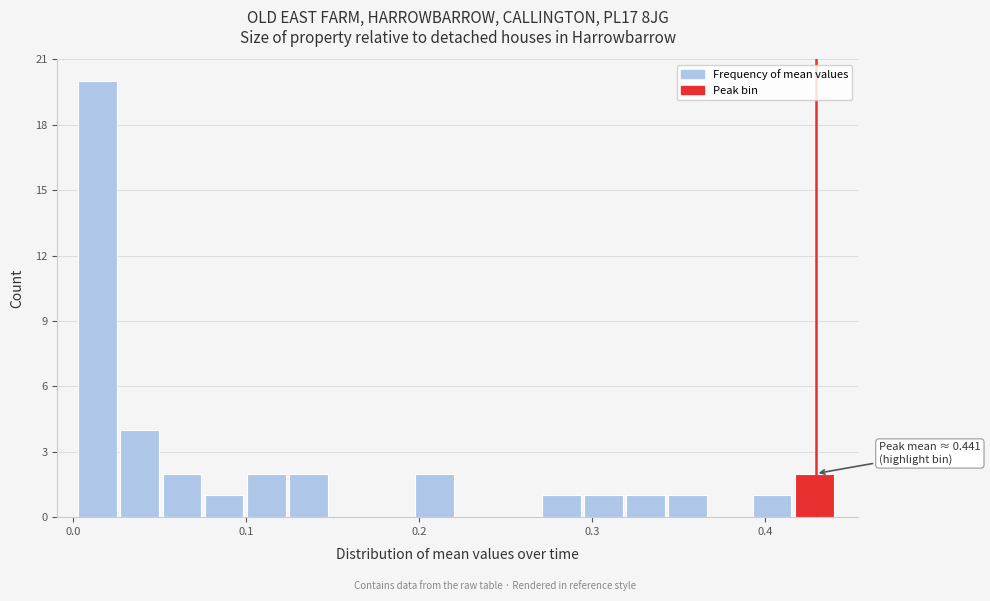

Read against the x-axis, roughly where is the centre of the tallest bar?

0.01